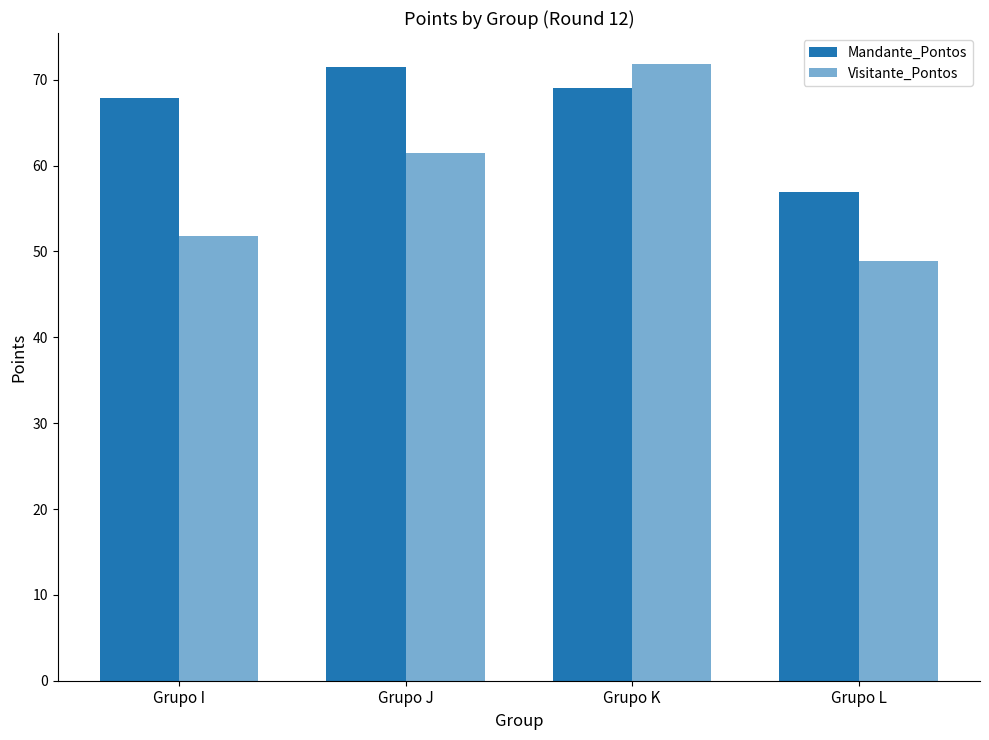

How many data points in Visitante_Pontos are less than 61?

2